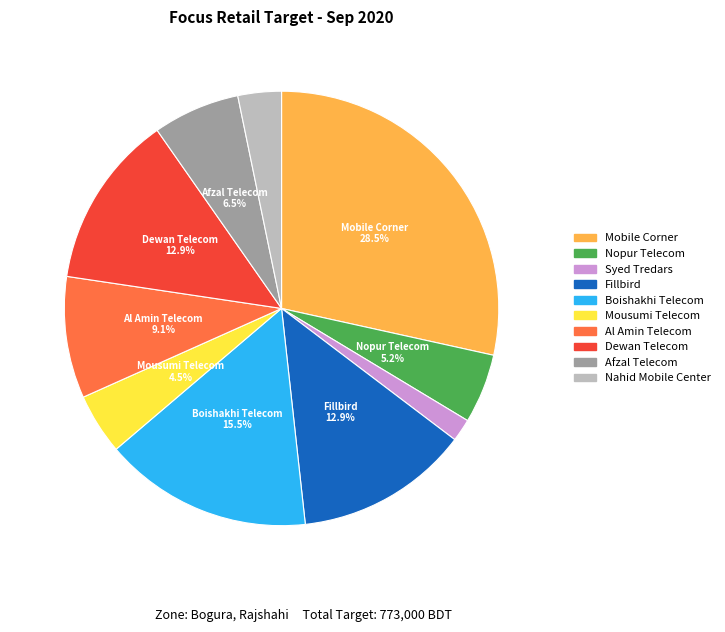

Is there a majority slice in this chart?

No